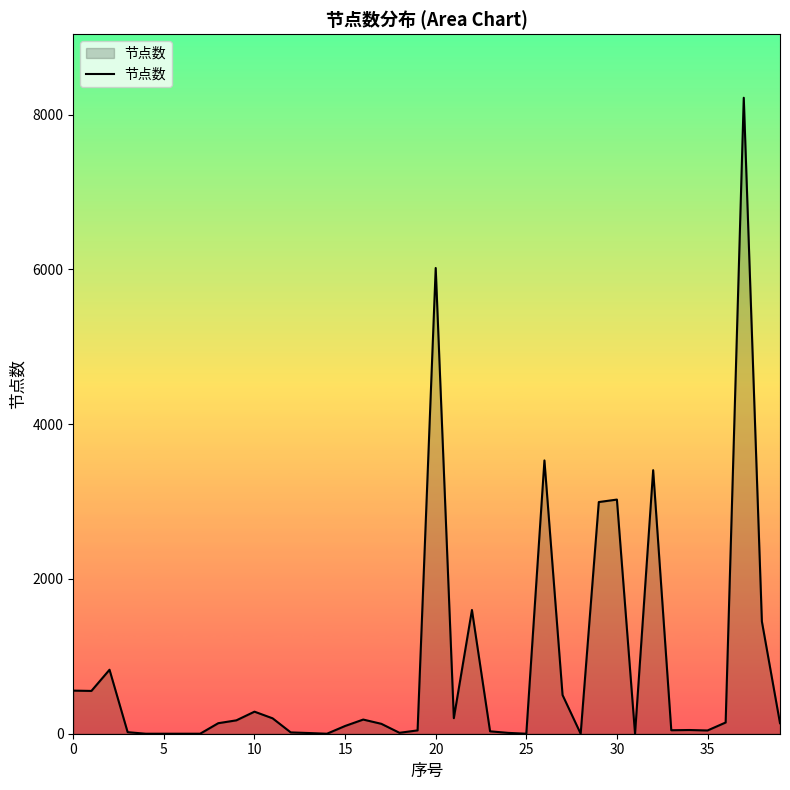

What is the difference between the maximum and minimum values?

8219